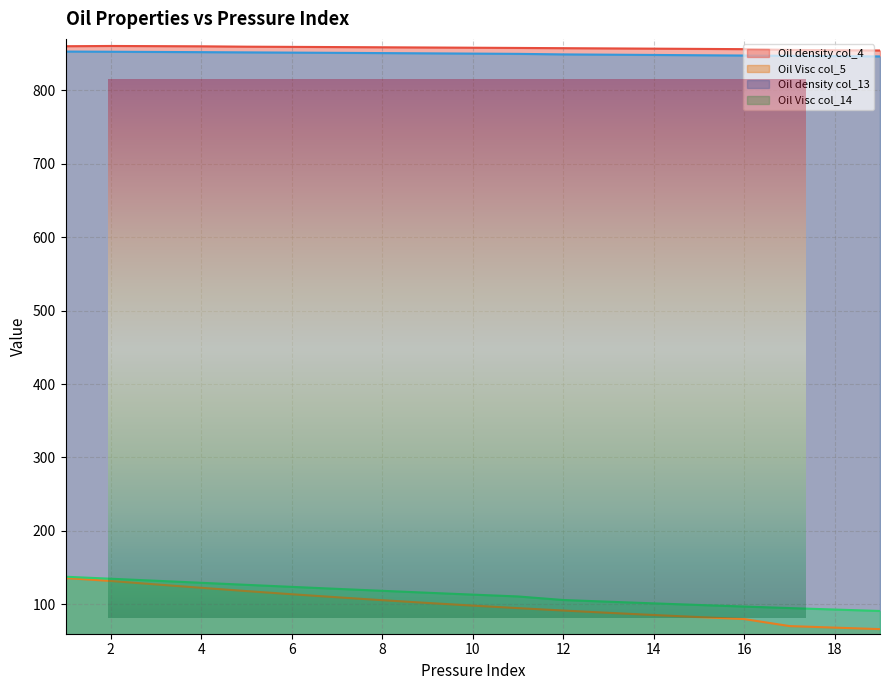

Read the Oil density col_13 value at 6.

851.3